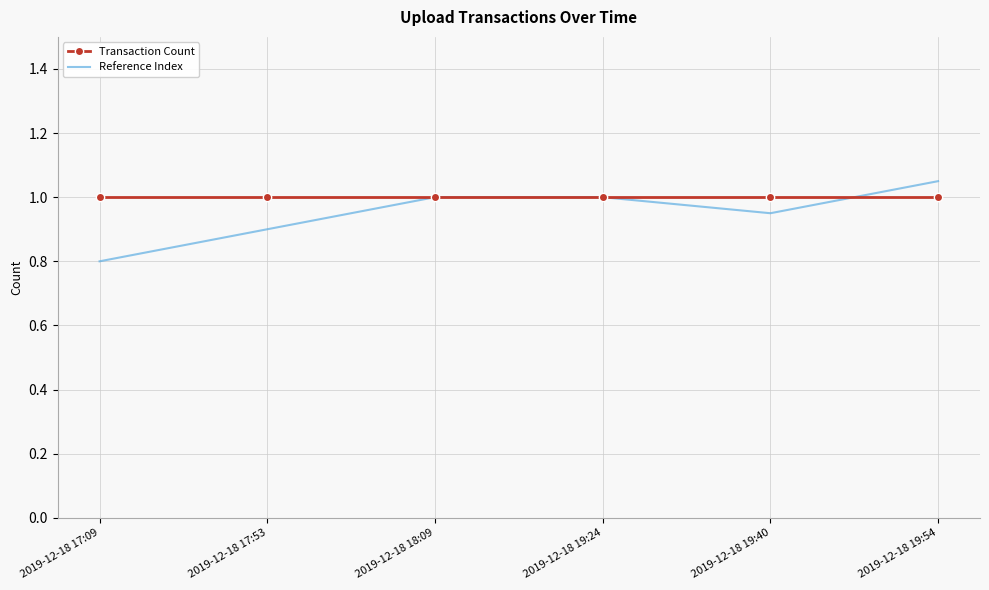

What position from the right is 2019-12-18 18:09?

4